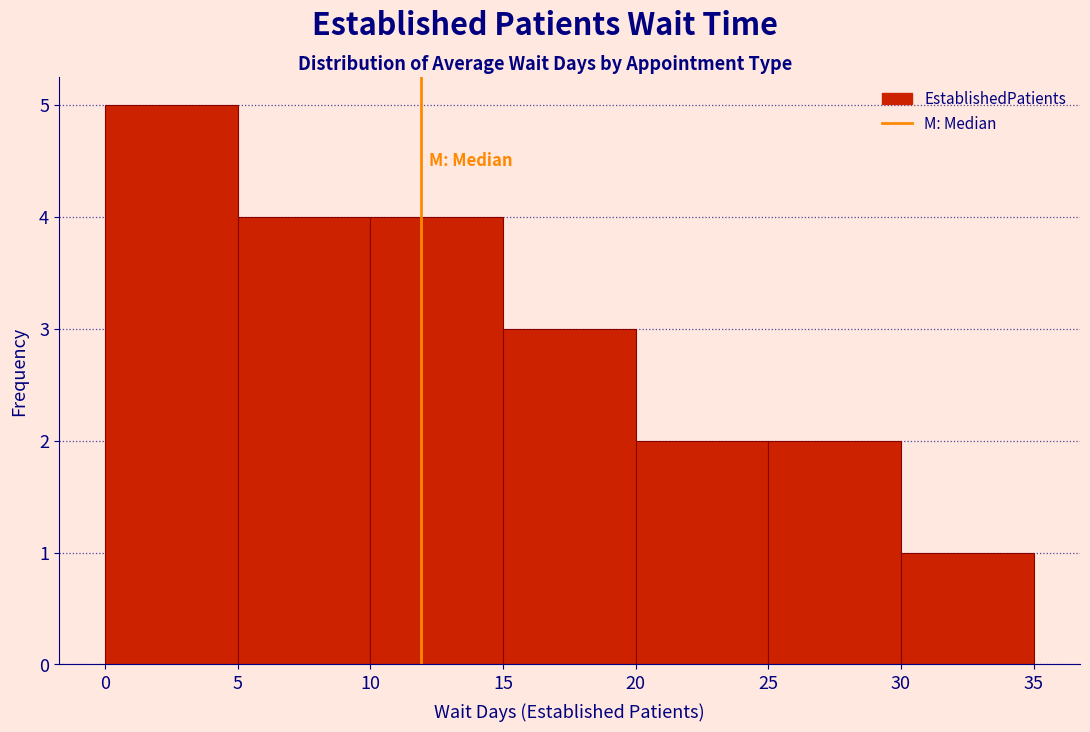

Reading left to right, transcribe this chart: for each bar, give the range it covers on the x-axis and its height. The values are not printed on the chart, so give them approximately, as read against the axis.

0 to 5: 5
5 to 10: 4
10 to 15: 4
15 to 20: 3
20 to 25: 2
25 to 30: 2
30 to 35: 1